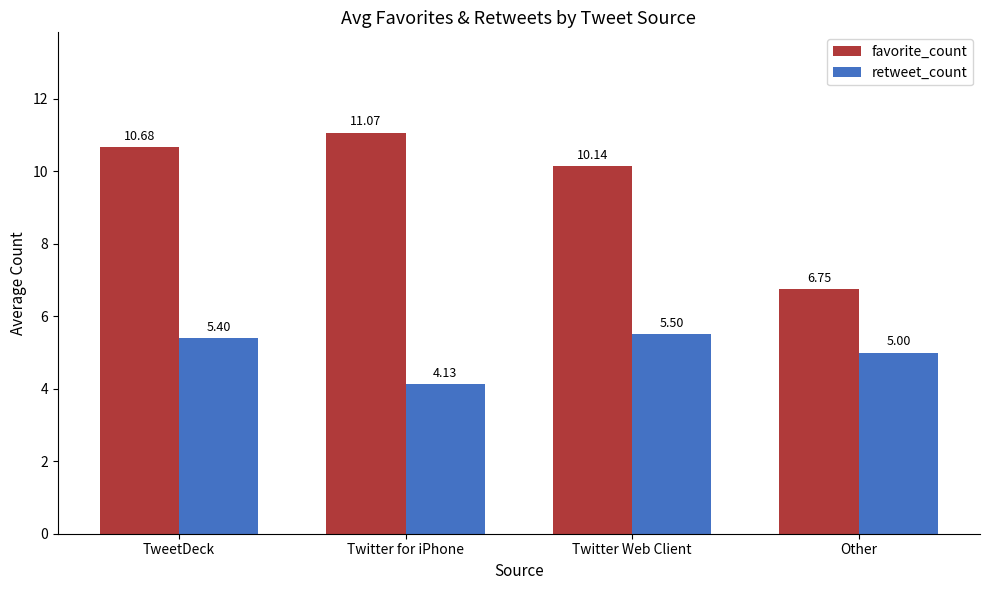

List the labels in order of favorite_count value, largest first.

Twitter for iPhone, TweetDeck, Twitter Web Client, Other